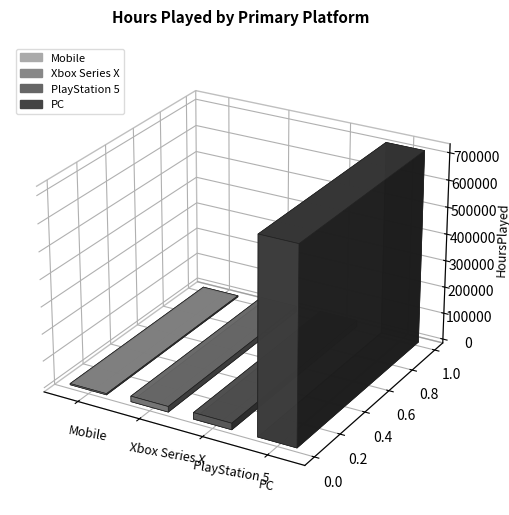

What value does the data have at PC?

717540